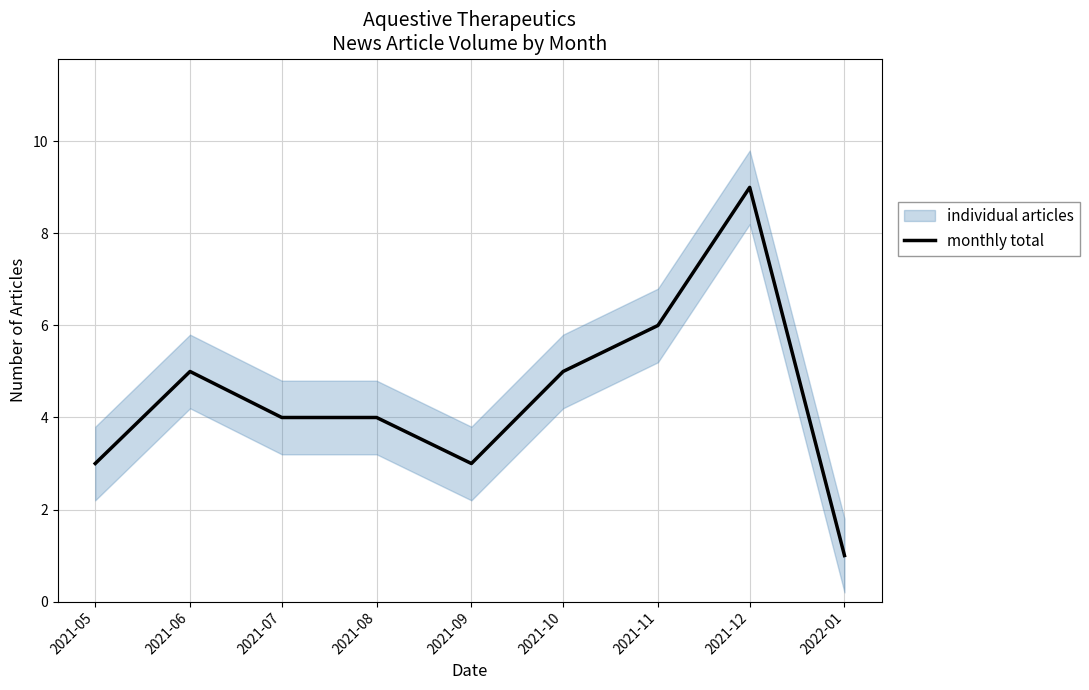

What is the greatest value displayed?

9